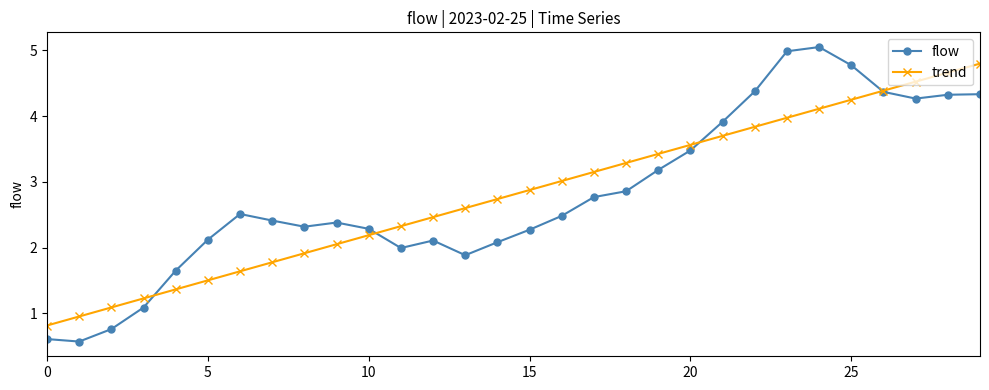

At how many categories does at least one series exceed 0?

30